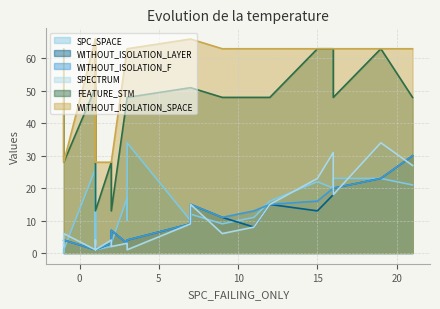

In SPC_SPACE, how many points are lower than both neighbors (excluding endpoints)?

8